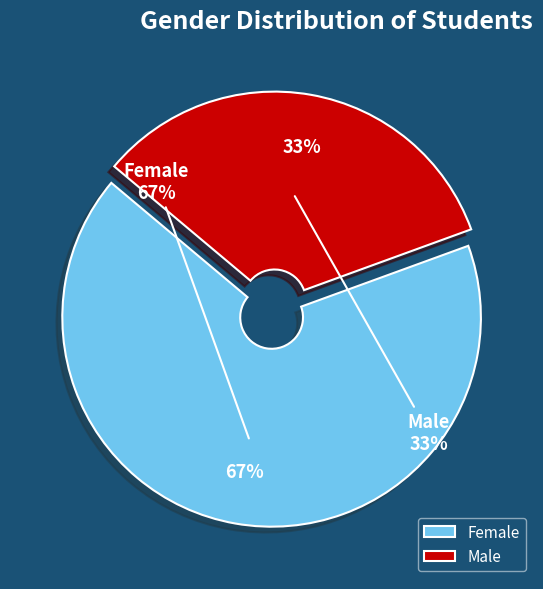

Count the number of slices in the pie.

2